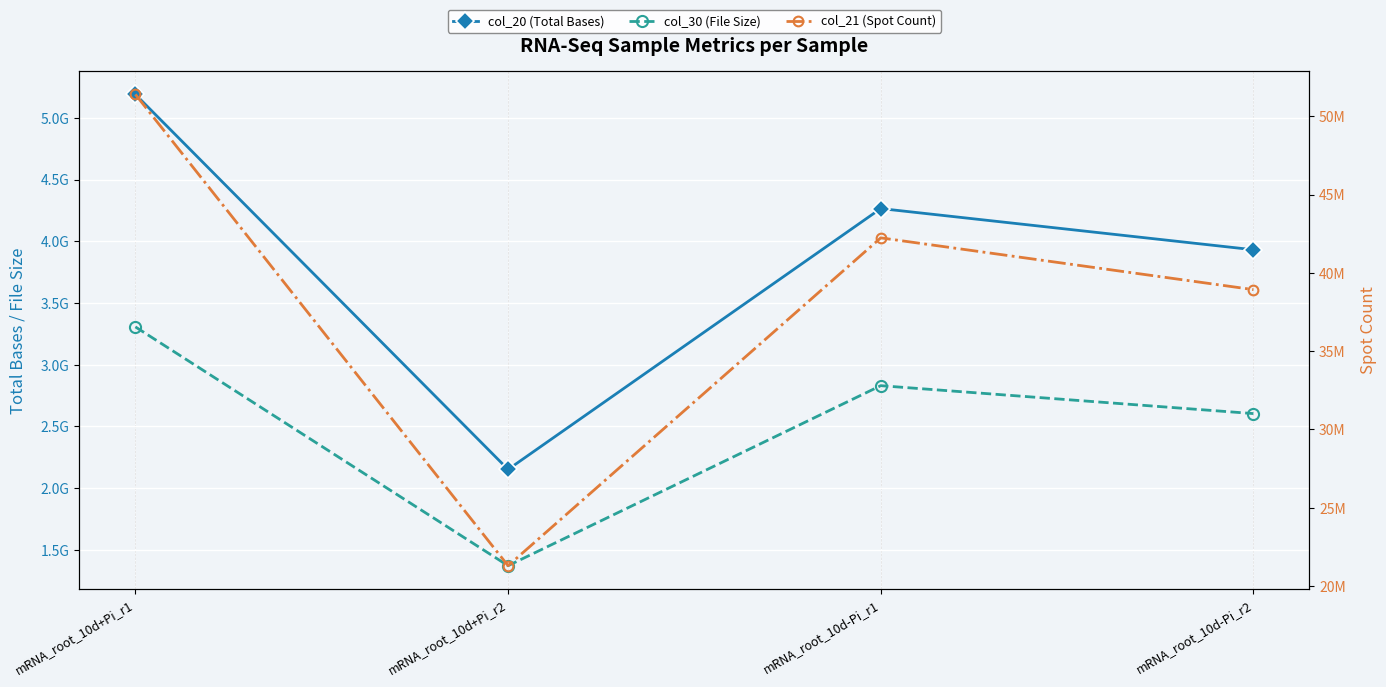

Where does the col_20 (Total Bases) series first go above 4265765805?

mRNA_root_10d+Pi_r1